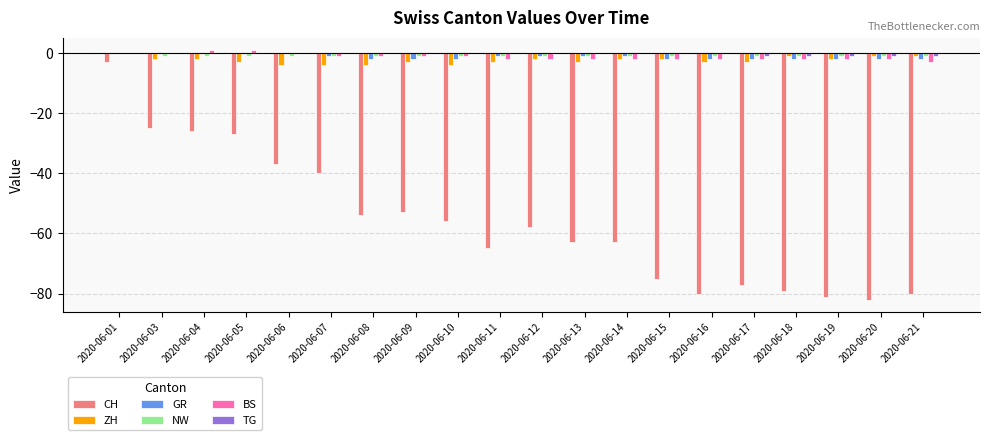

The value of ZH at 2020-06-09 is -3. True or false?

True